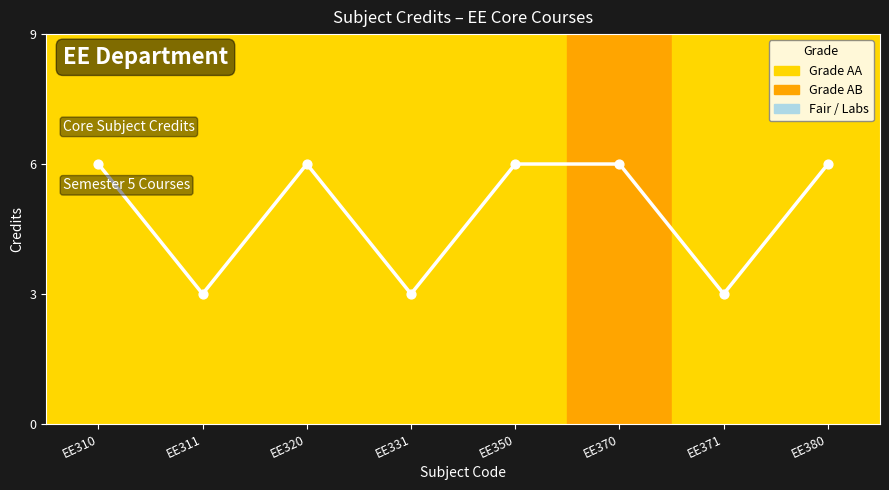

What is the change in value from EE320 to EE331?

-3